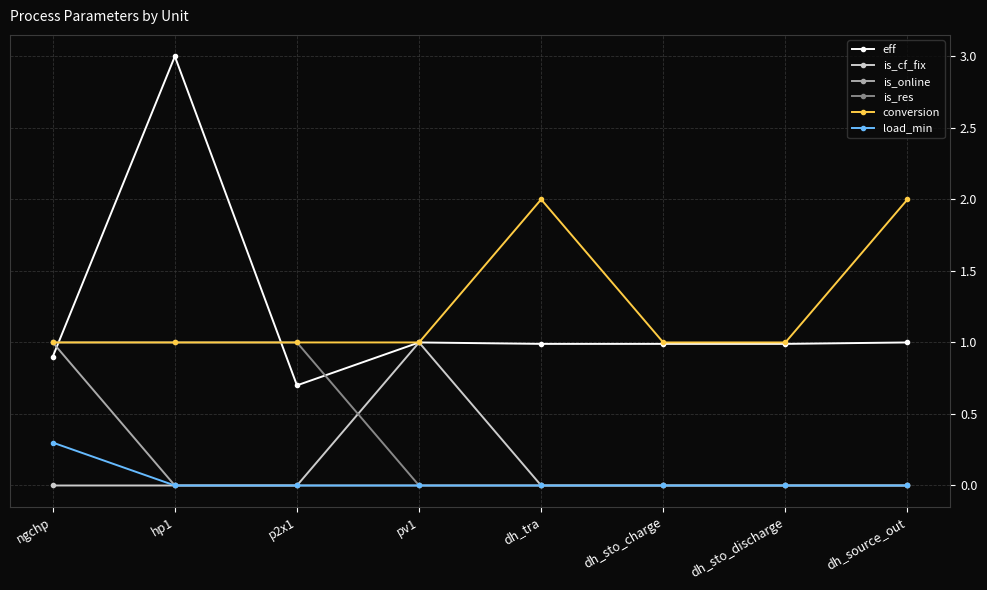

Reading right to left, what are all the values shown in this chart?

eff: dh_source_out=1.0	dh_sto_discharge=1.0	dh_sto_charge=1.0	dh_tra=1.0	pv1=1.0	p2x1=0.7	hp1=3.0	ngchp=0.9
is_cf_fix: dh_source_out=0.0	dh_sto_discharge=0.0	dh_sto_charge=0.0	dh_tra=0.0	pv1=1.0	p2x1=0.0	hp1=0.0	ngchp=0.0
is_online: dh_source_out=0.0	dh_sto_discharge=0.0	dh_sto_charge=0.0	dh_tra=0.0	pv1=0.0	p2x1=0.0	hp1=0.0	ngchp=1.0
is_res: dh_source_out=0.0	dh_sto_discharge=0.0	dh_sto_charge=0.0	dh_tra=0.0	pv1=0.0	p2x1=1.0	hp1=1.0	ngchp=1.0
conversion: dh_source_out=2.0	dh_sto_discharge=1.0	dh_sto_charge=1.0	dh_tra=2.0	pv1=1.0	p2x1=1.0	hp1=1.0	ngchp=1.0
load_min: dh_source_out=0.0	dh_sto_discharge=0.0	dh_sto_charge=0.0	dh_tra=0.0	pv1=0.0	p2x1=0.0	hp1=0.0	ngchp=0.3